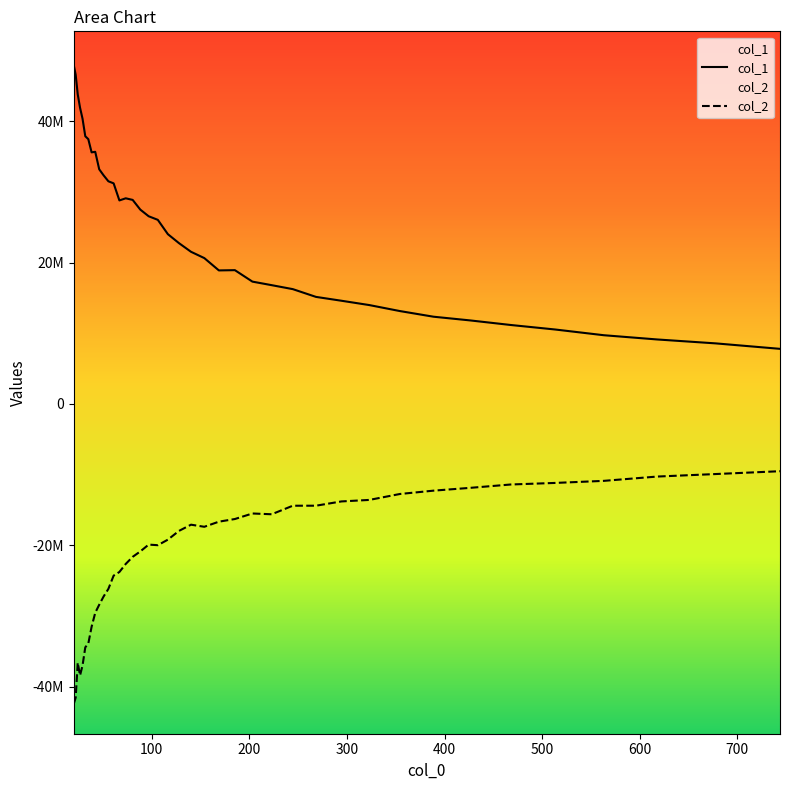

Does the chart display data point markers on the line(s)?

No